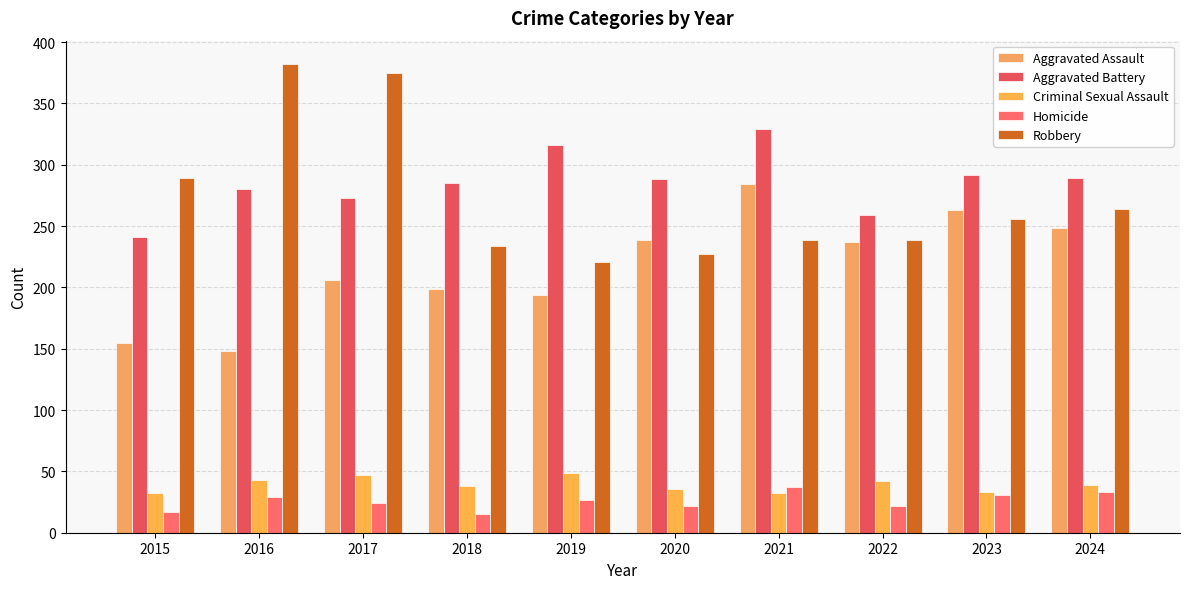

Where does the Homicide series first go above 27?

2016